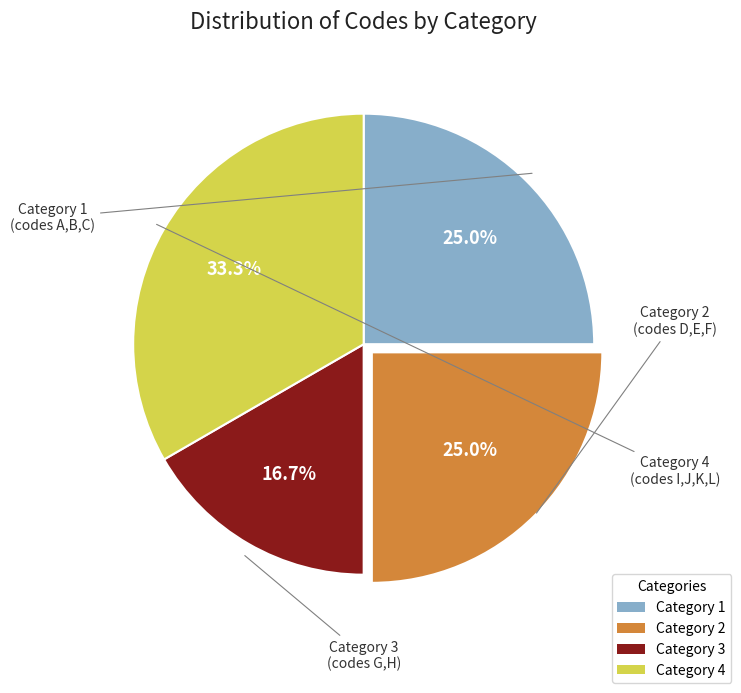

Which has a higher value, Category 1 or Category 4?

Category 4